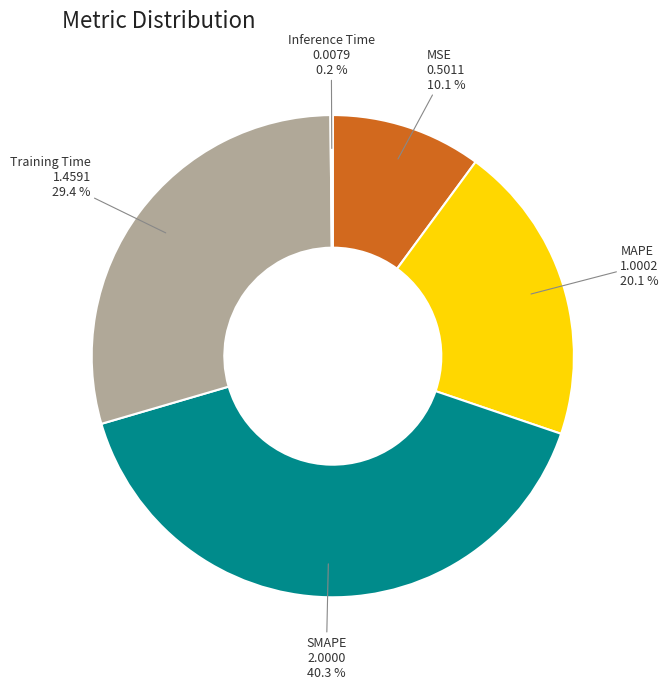

What portion of the pie excludes SMAPE?

59.7%